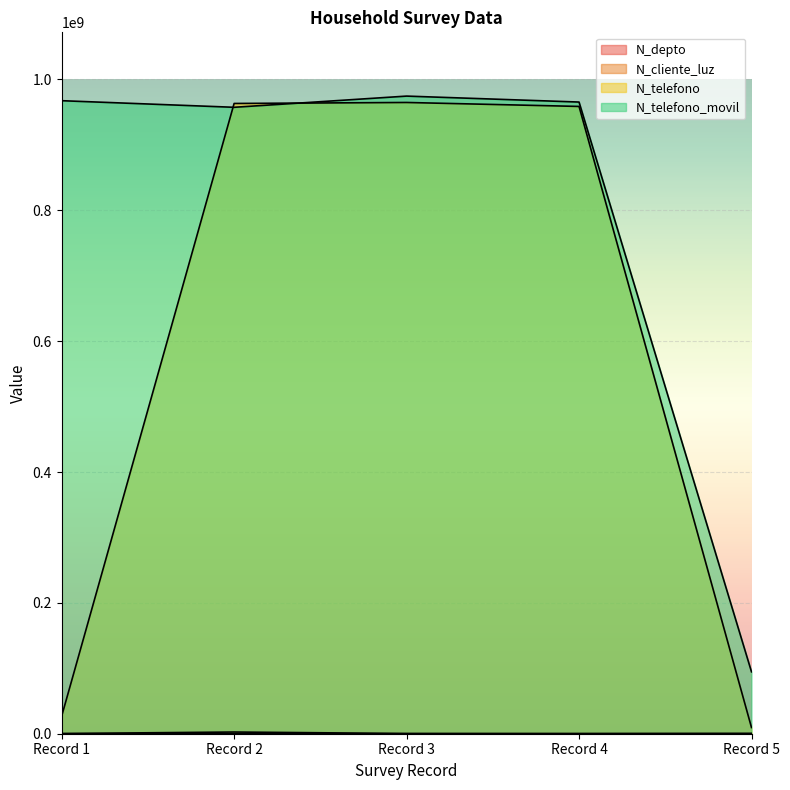

How many lines are shown in the chart?

4